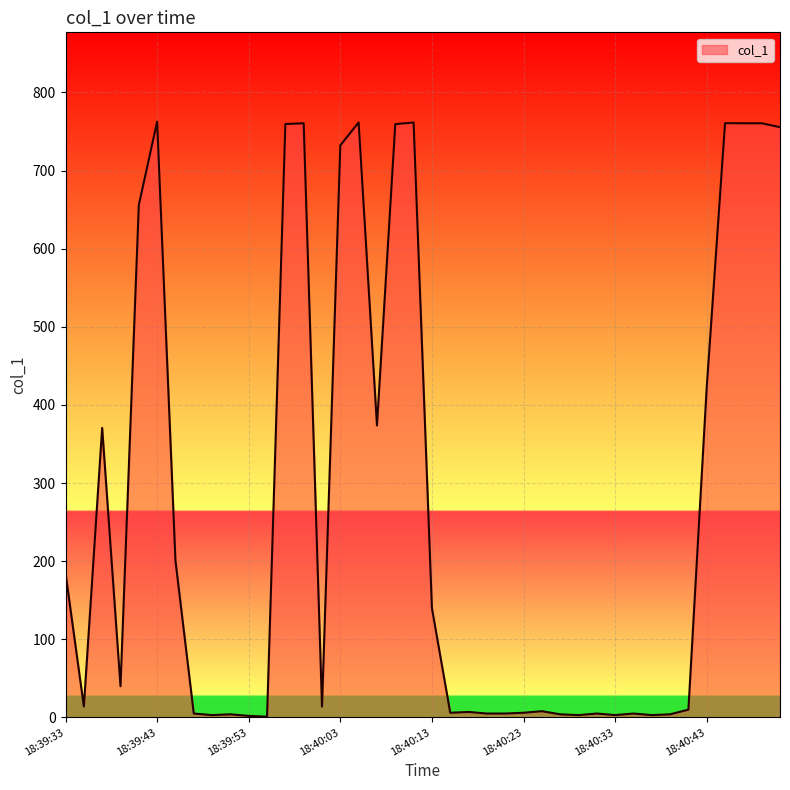

What is the greatest value displayed?

762.5